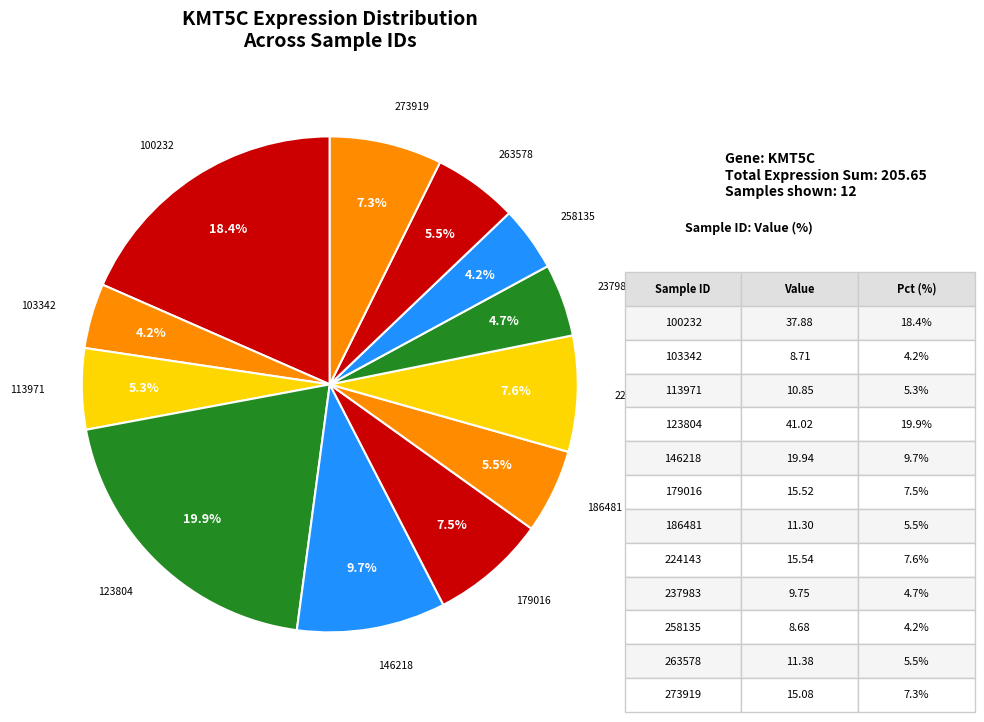

How many segments does this pie chart have?

12